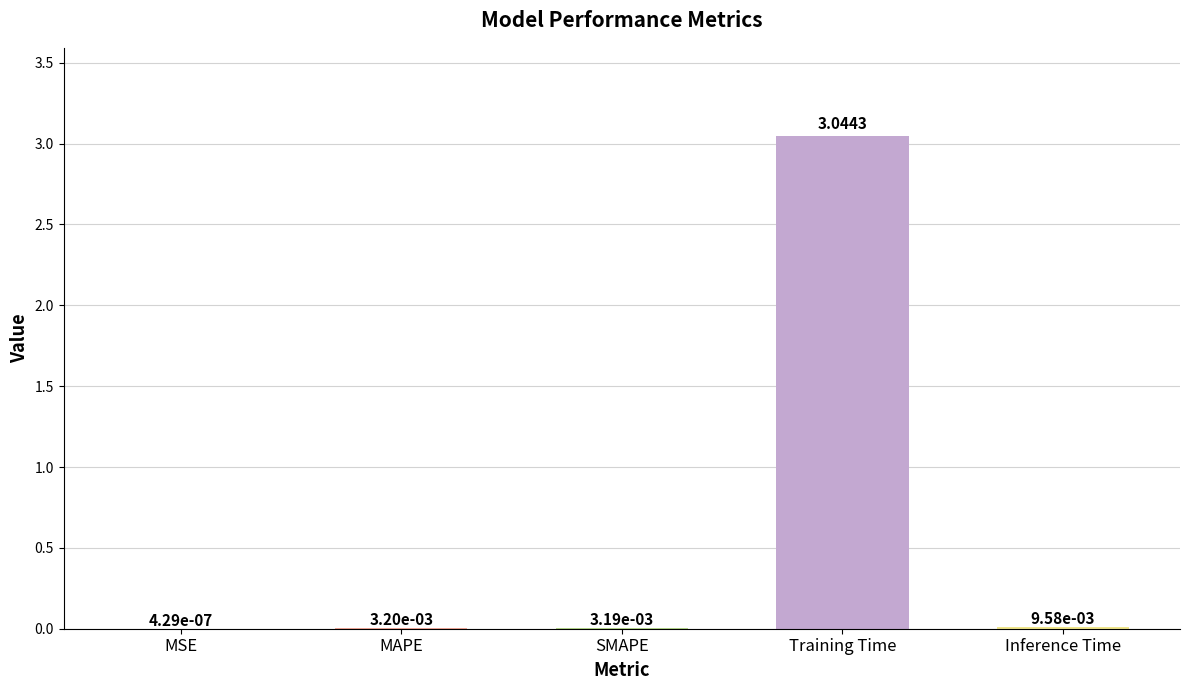

Where is the data nearest to the value 1?

Inference Time